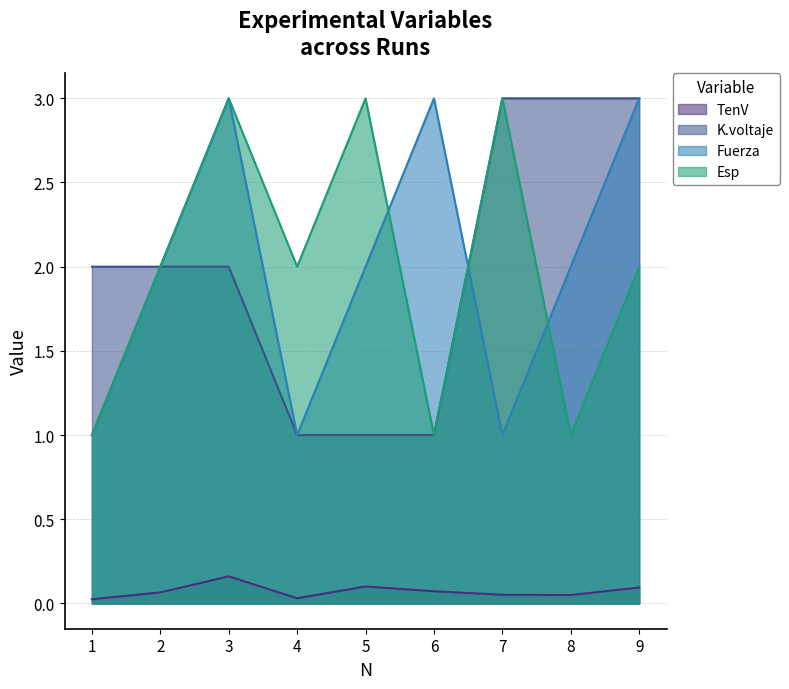

Which has a higher value, 6 or 4?

6